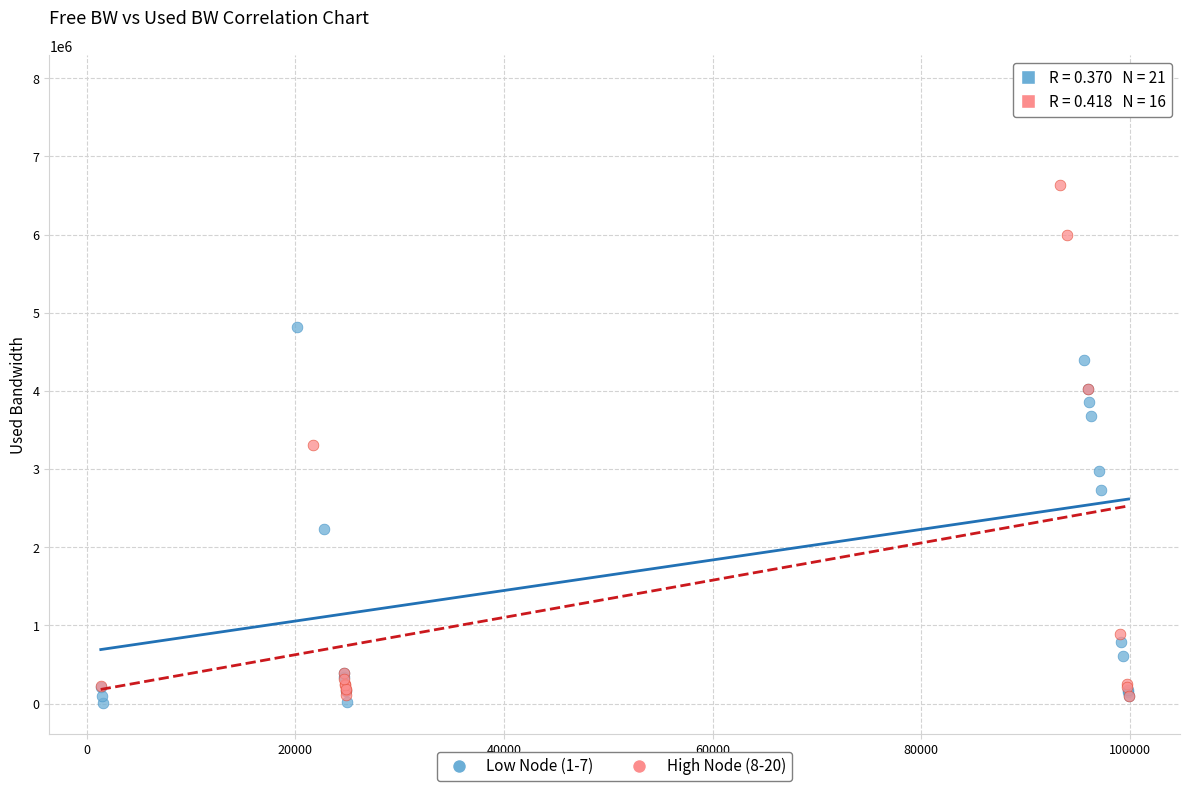

Which series has the widest spread of Y values?

Low Node (1-7)